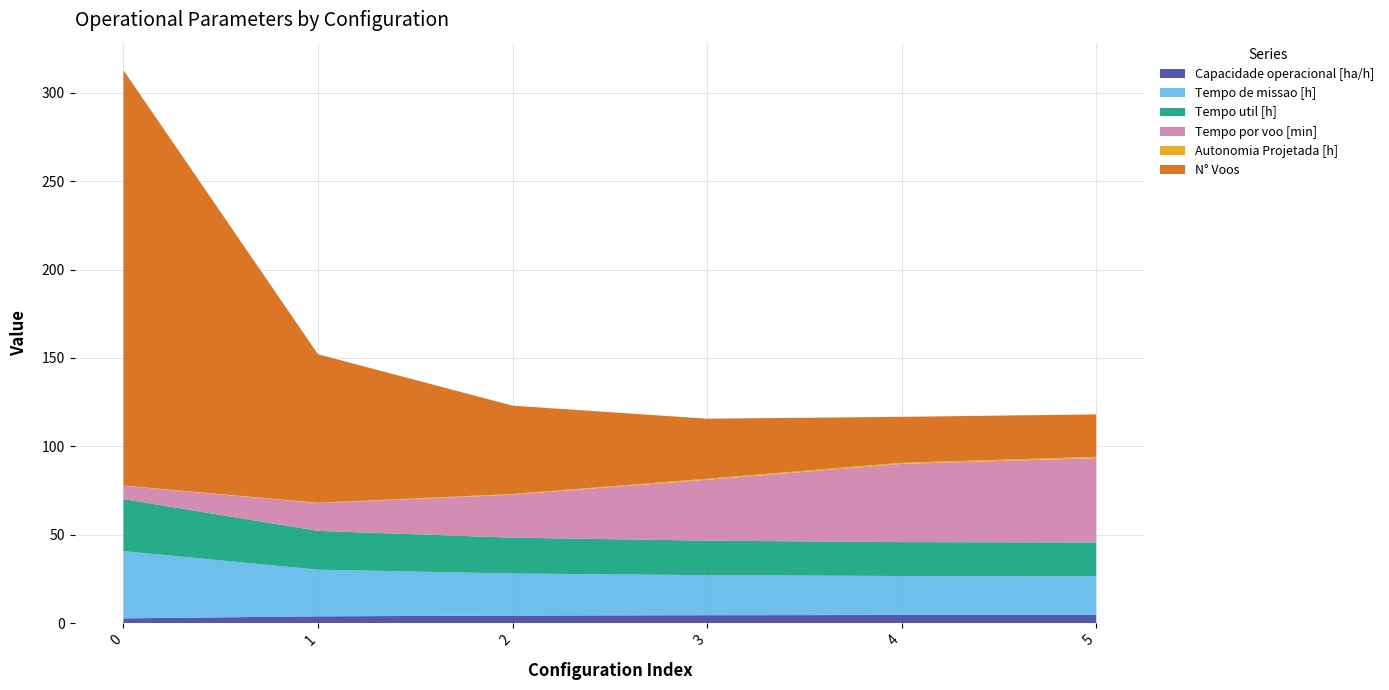

Reading left to right, what are all the values shown in this chart?

Capacidade operacional [ha/h]: 0=2.6	1=3.8	2=4.2	3=4.4	4=4.5	5=4.6
Tempo de missao [h]: 0=38.0	1=26.4	2=23.8	3=22.6	4=22.1	5=21.9
Tempo util [h]: 0=29.5	1=21.9	2=20.3	3=19.6	4=19.2	5=19.1
Tempo por voo [min]: 0=7.5	1=15.7	2=24.3	3=34.5	4=44.3	5=47.7
Autonomia Projetada [h]: 0=0.1	1=0.3	2=0.4	3=0.5	4=0.6	5=0.8
N° Voos: 0=235.0	1=84.0	2=50.0	3=34.0	4=26.0	5=24.0